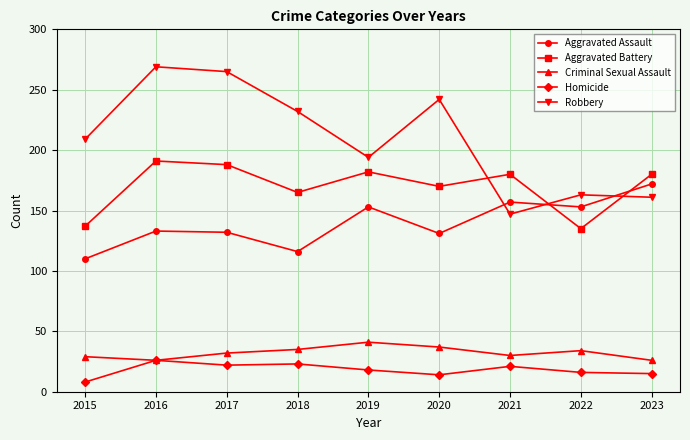

How many lines are shown in the chart?

5